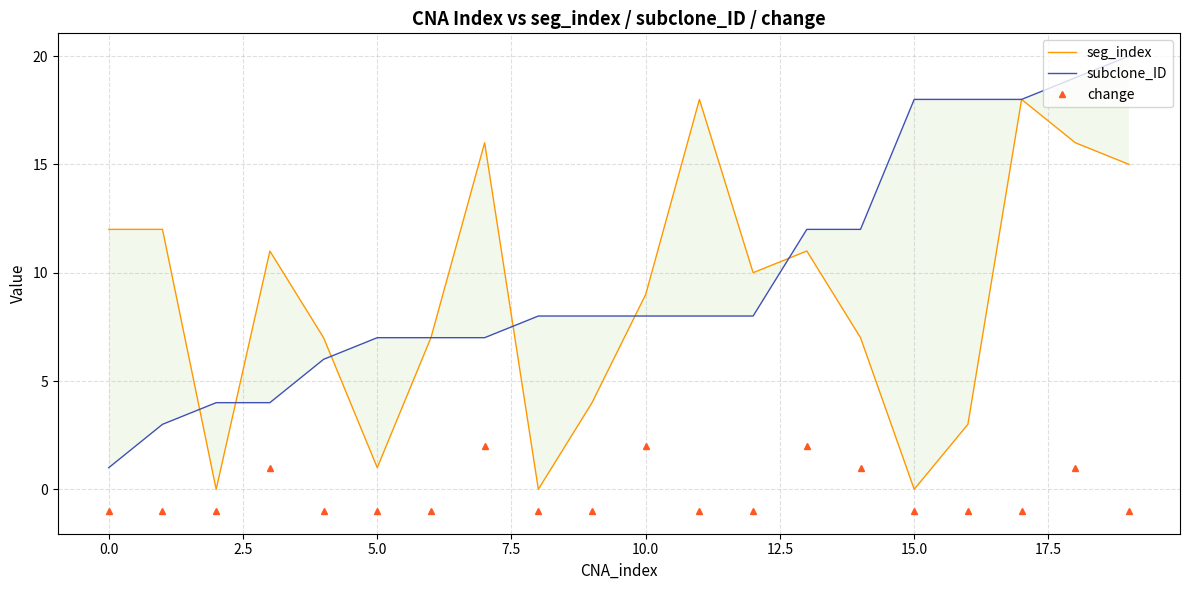

Reading left to right, extract all data points from this chart.

seg_index: 12	12	0	11	7	1	7	16	0	4	9	18	10	11	7	0	3	18	16	15
subclone_ID: 1	3	4	4	6	7	7	7	8	8	8	8	8	12	12	18	18	18	19	20
change: -1	-1	-1	1	-1	-1	-1	2	-1	-1	2	-1	-1	2	1	-1	-1	-1	1	-1